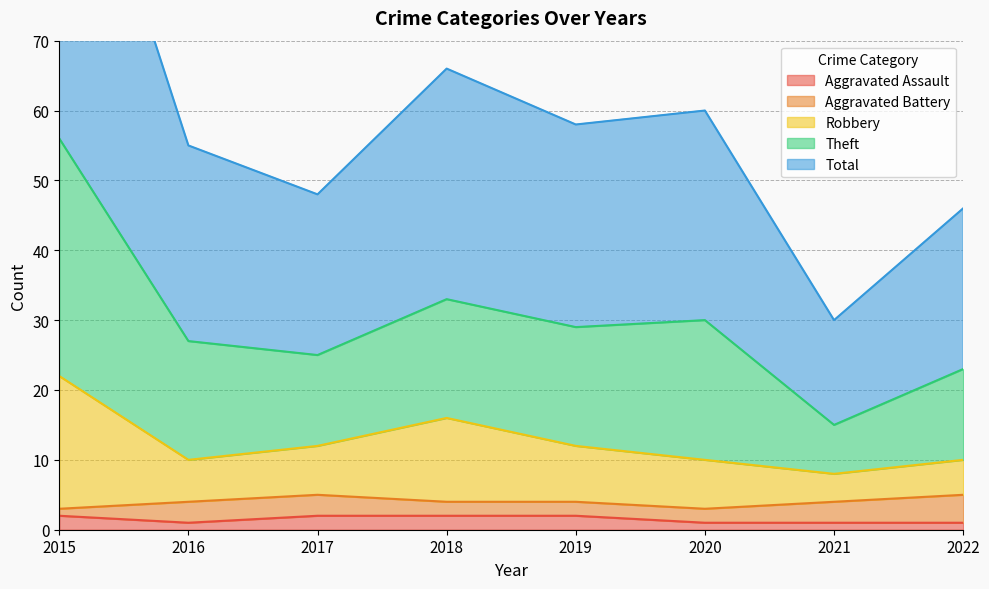

At how many categories does at least one series exceed 1?

8